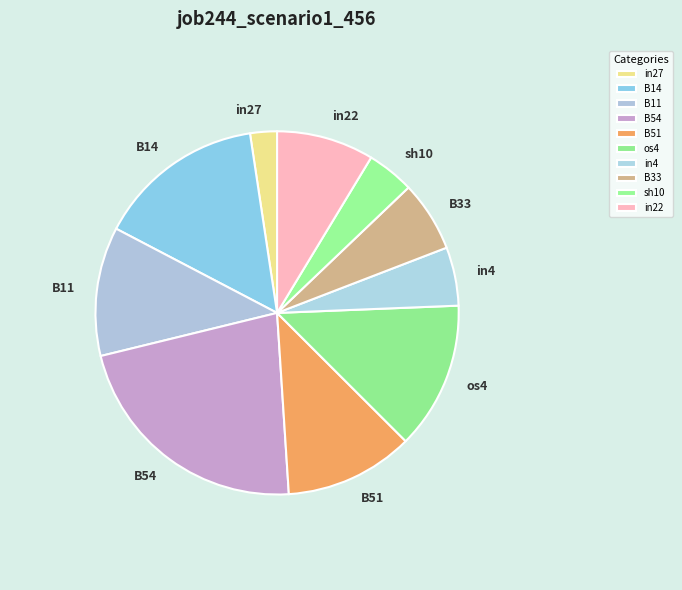

Is there a majority slice in this chart?

No